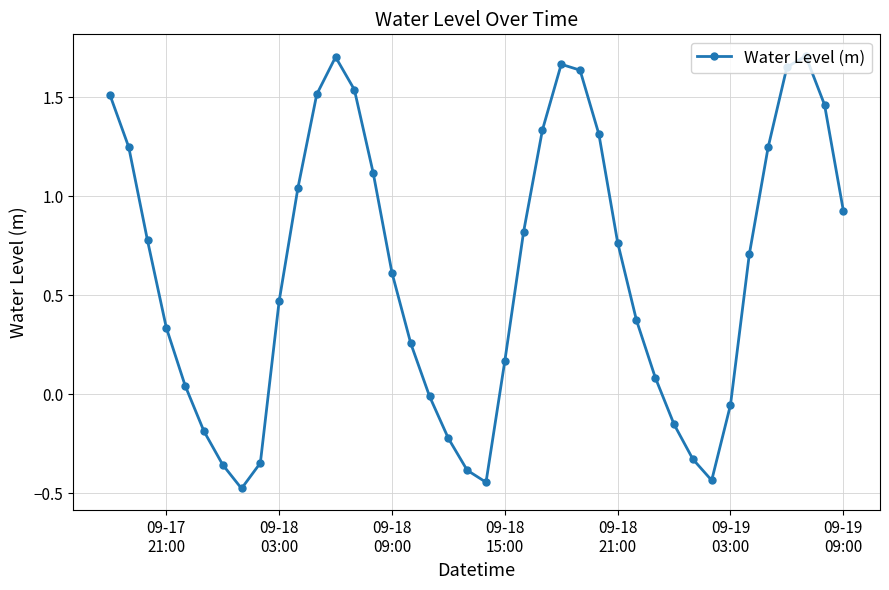

How many interior local valleys (lower than both neighbors) does the data have?

3